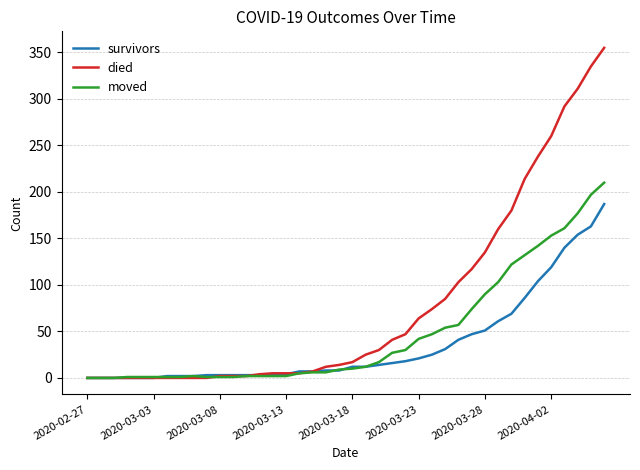

Which series has the largest range (max minus min)?

died